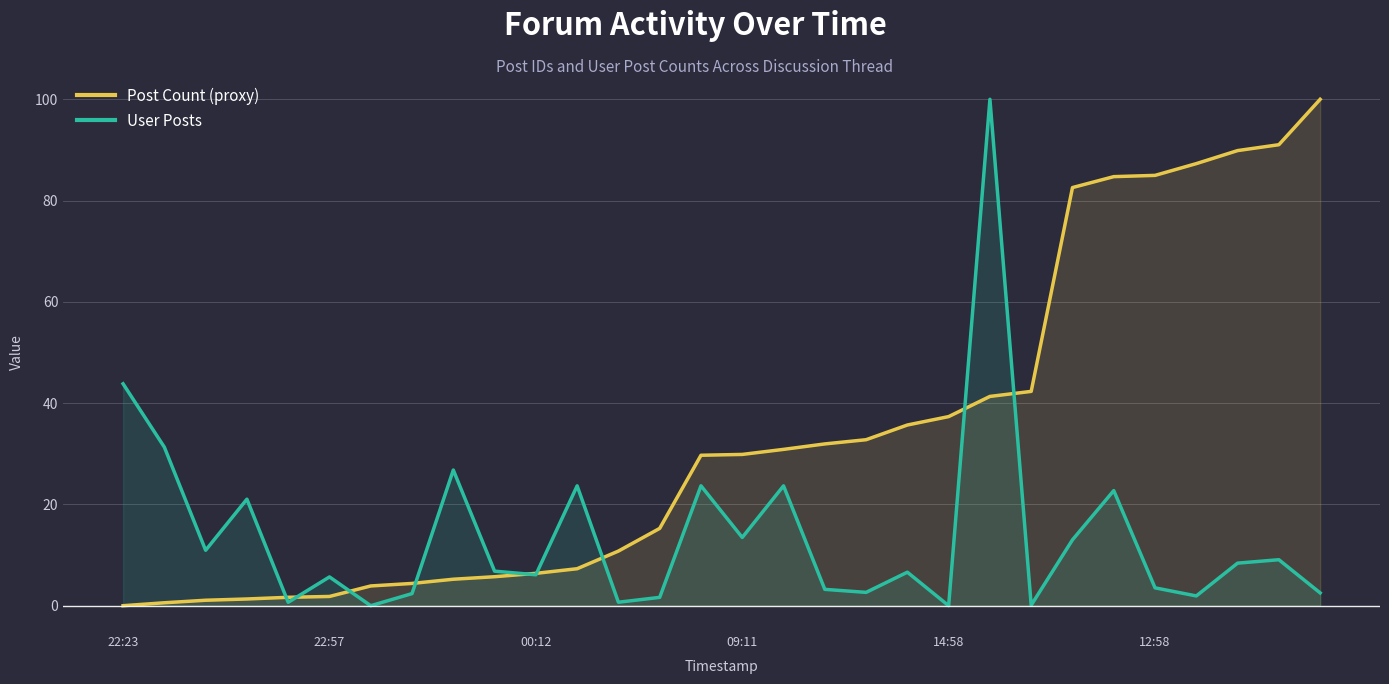

Is it true that Post Count (proxy) equals 0.8 at 6?

False